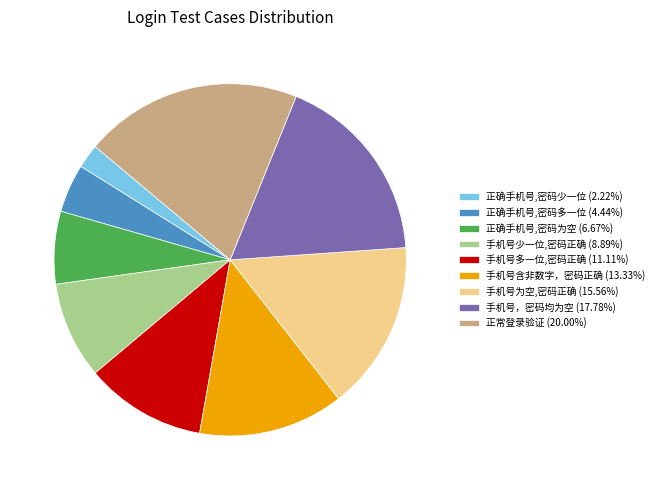

Is the sum of 手机号为空,密码正确 and 正常登录验证 greater than half?

No